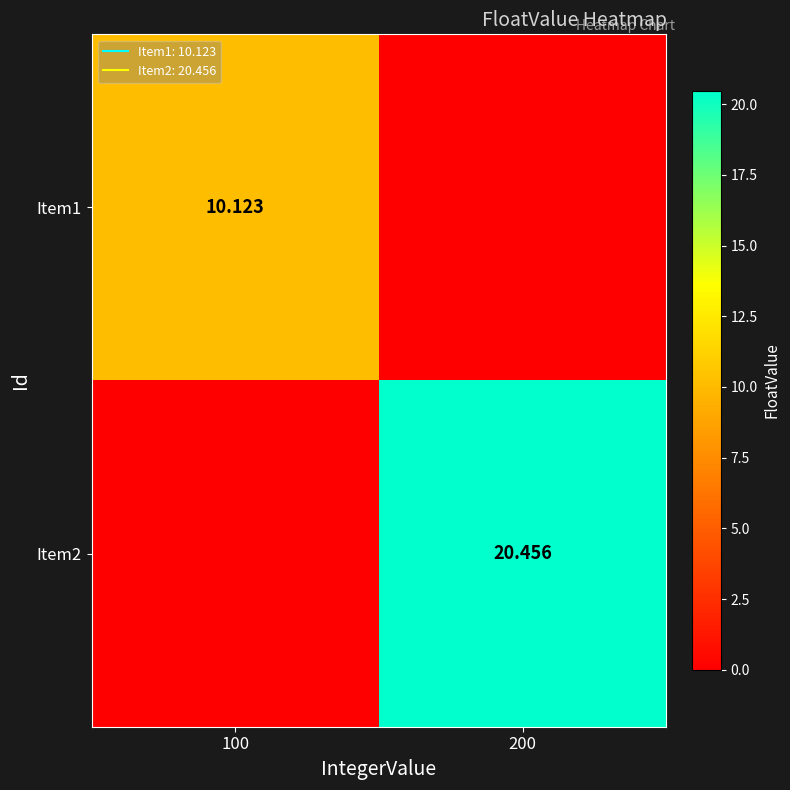

What is the average value of the Item1 series?

5.1